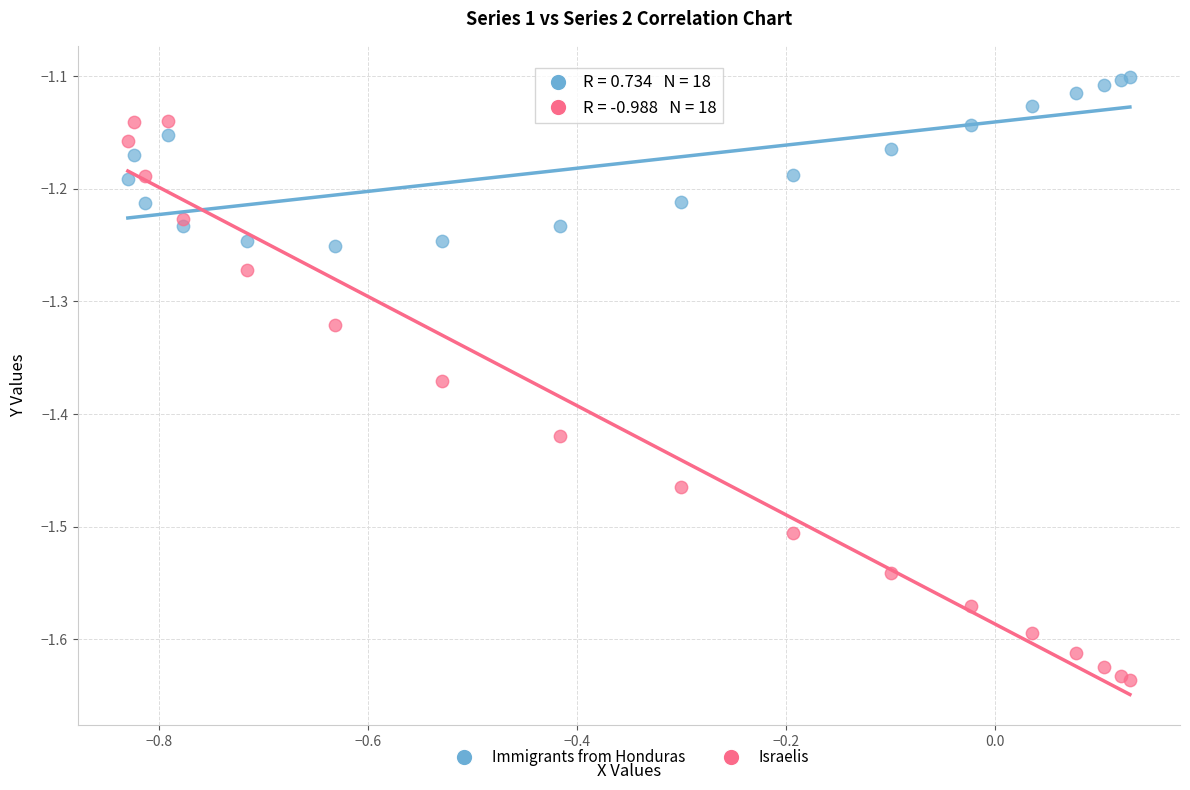

Which series reaches the minimum Y coordinate?

Israelis